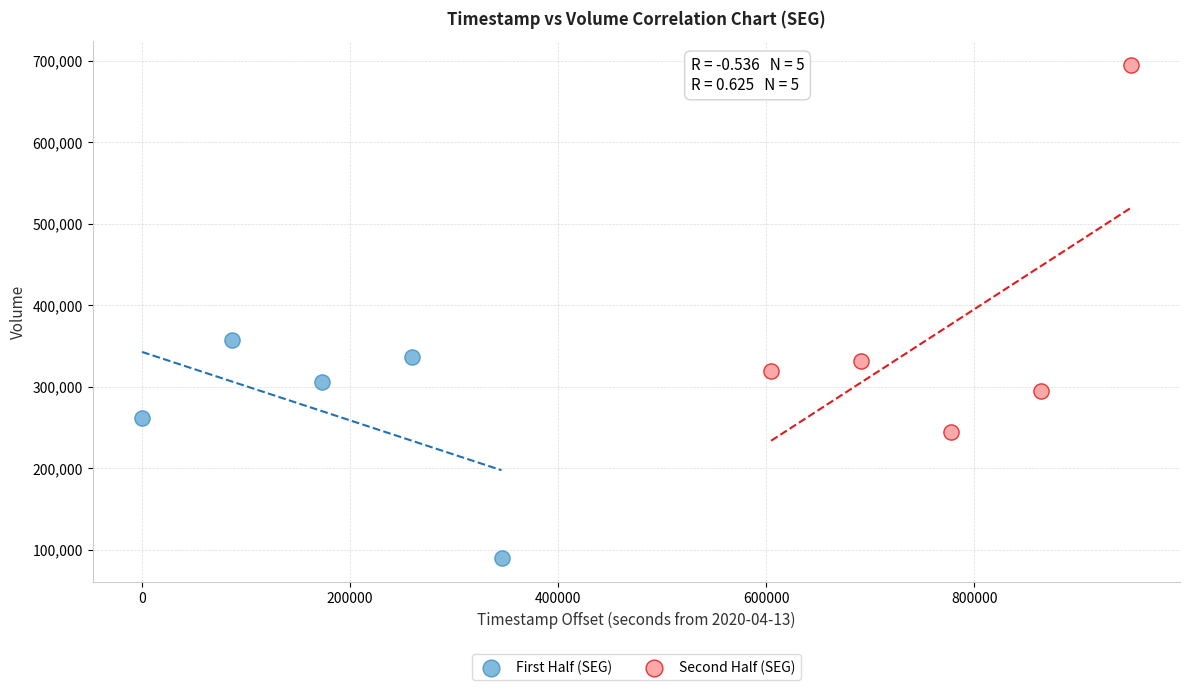

Which series reaches the minimum Y coordinate?

First Half (SEG)